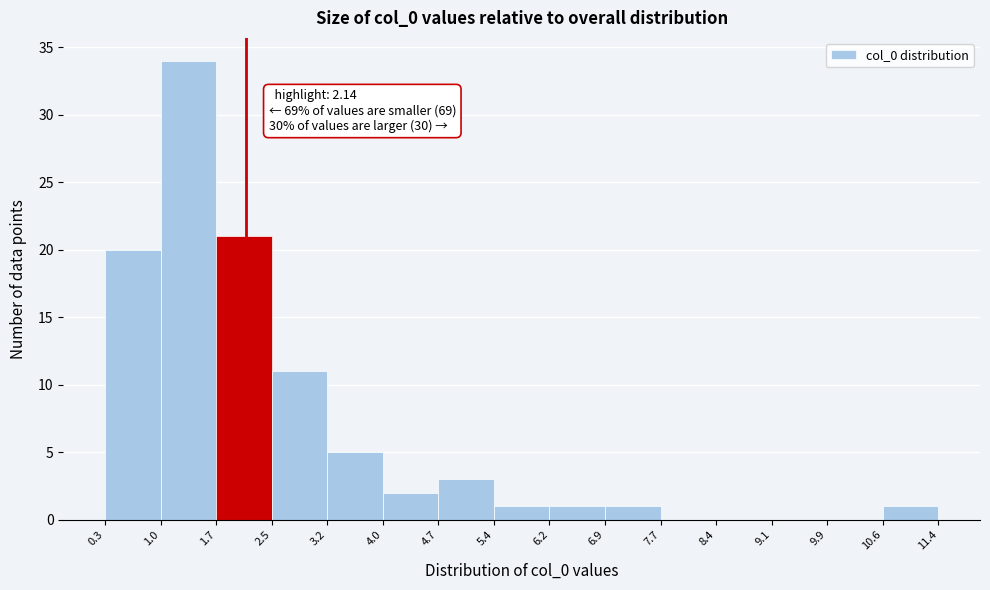

Which range on the x-axis has the tallest bar?

1.0 to 1.7